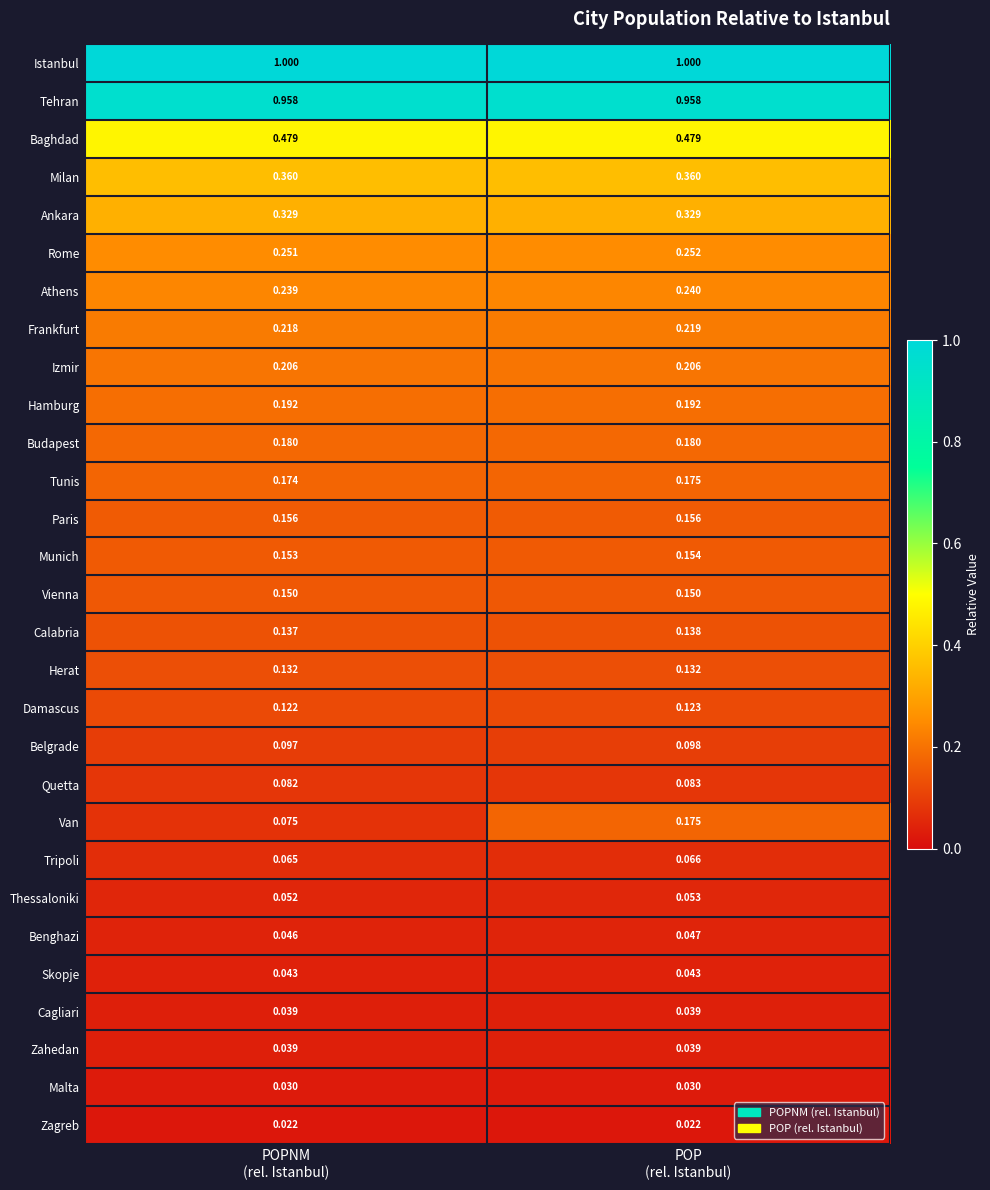

Which series has the largest range (max minus min)?

Van